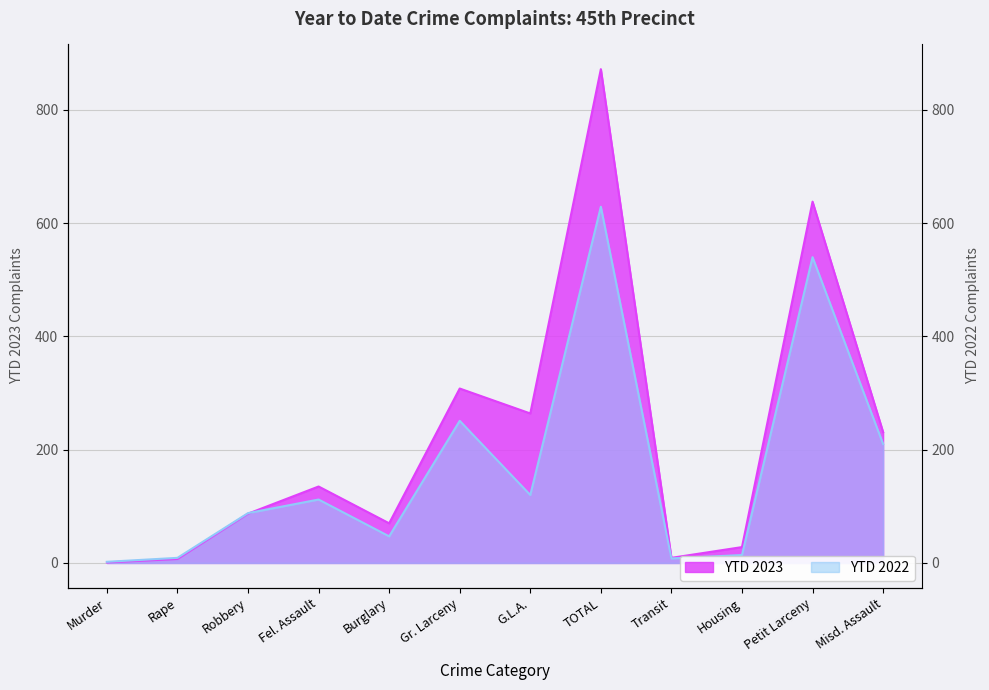

Which series ends up on top after the final intersection of YTD 2022 and YTD 2023?

YTD 2023